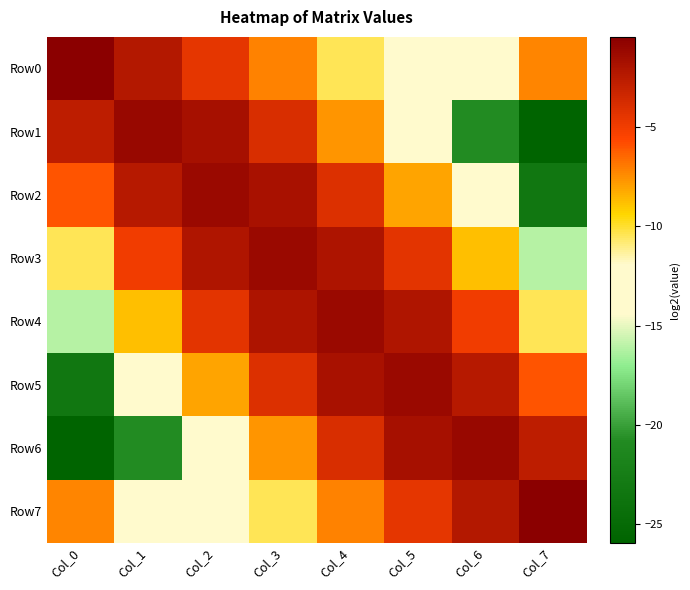

Between Col_1 and Col_4, which series saw the biggest shift?

Row6